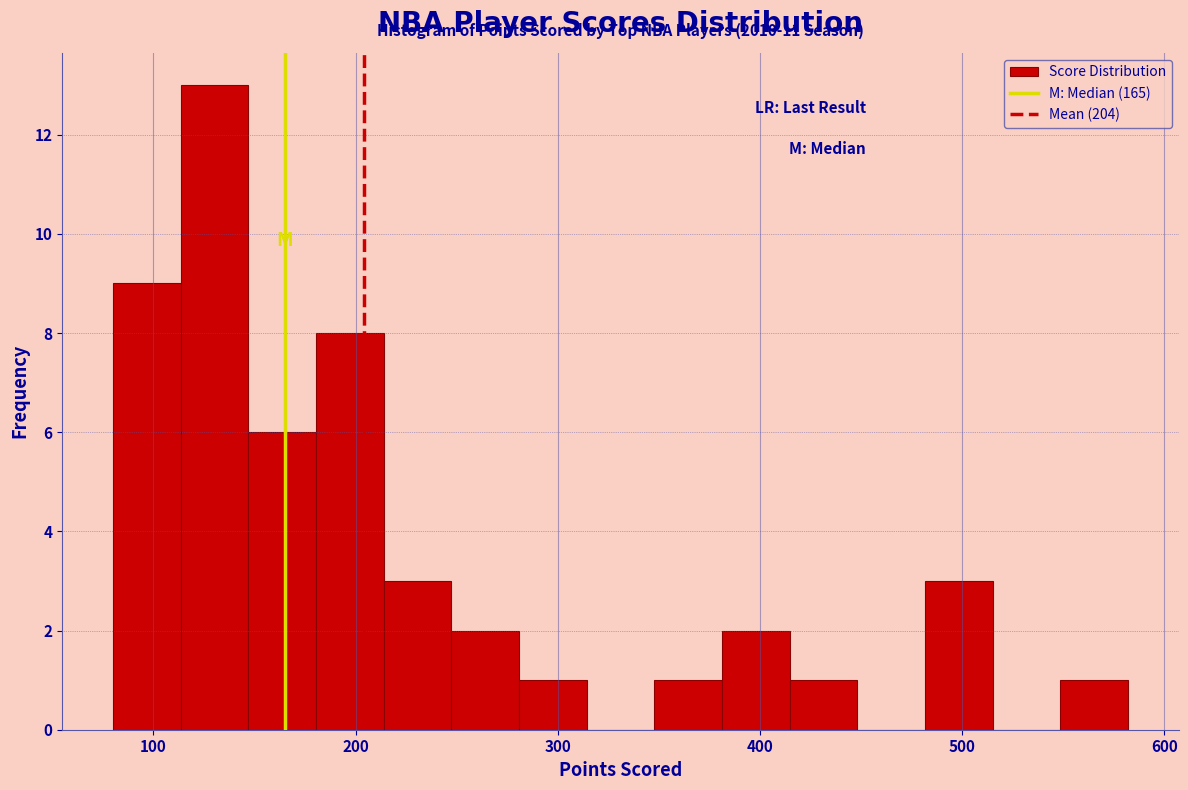

Around what value on the x-axis is the tallest bar? Give the approximate position of its centre, as read against the axis.

130